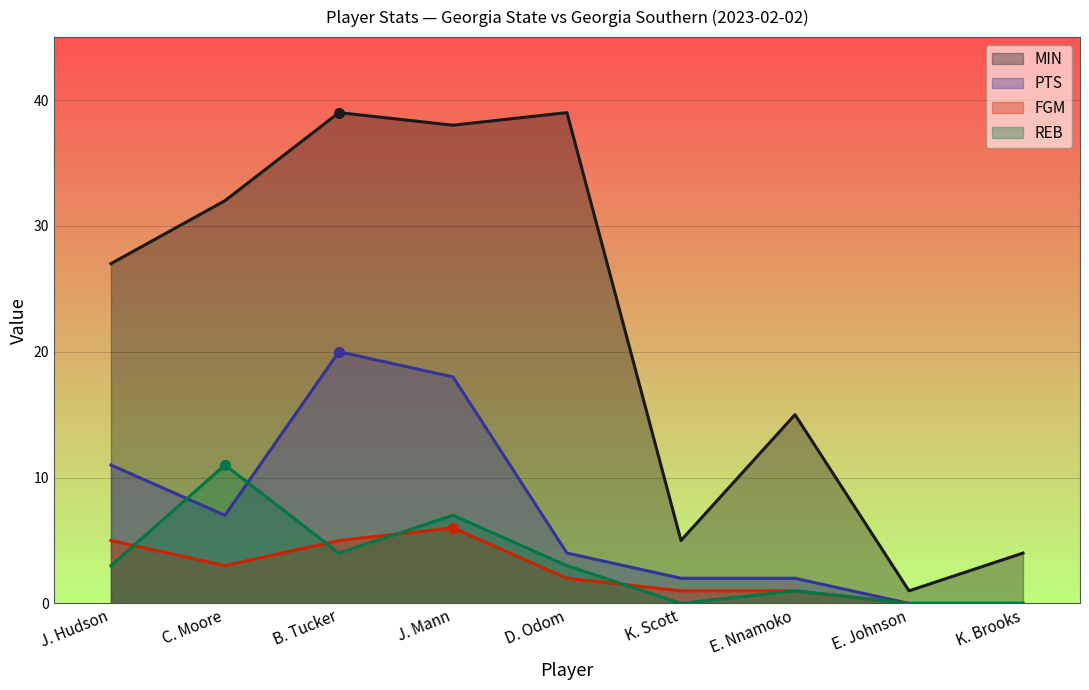

What is the spread (max minus min) of values at J. Hudson?

24